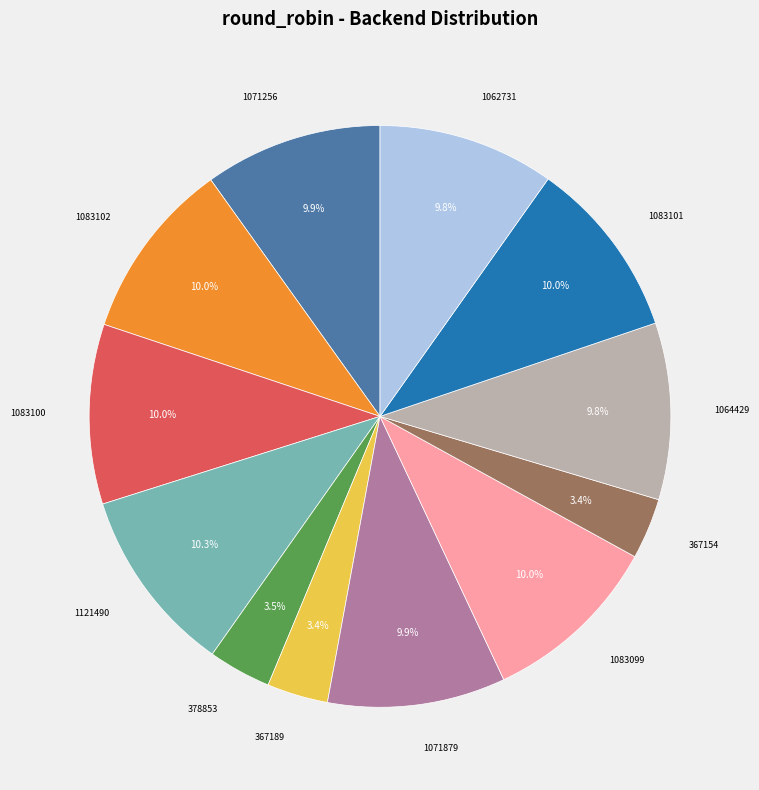

How many slices are in this pie chart?

12